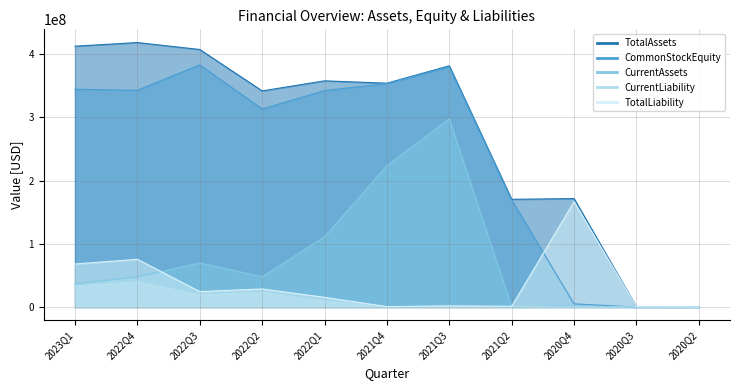

What is the sum of the CommonStockEquity values at 2021Q4 and 2021Q2?

522820804